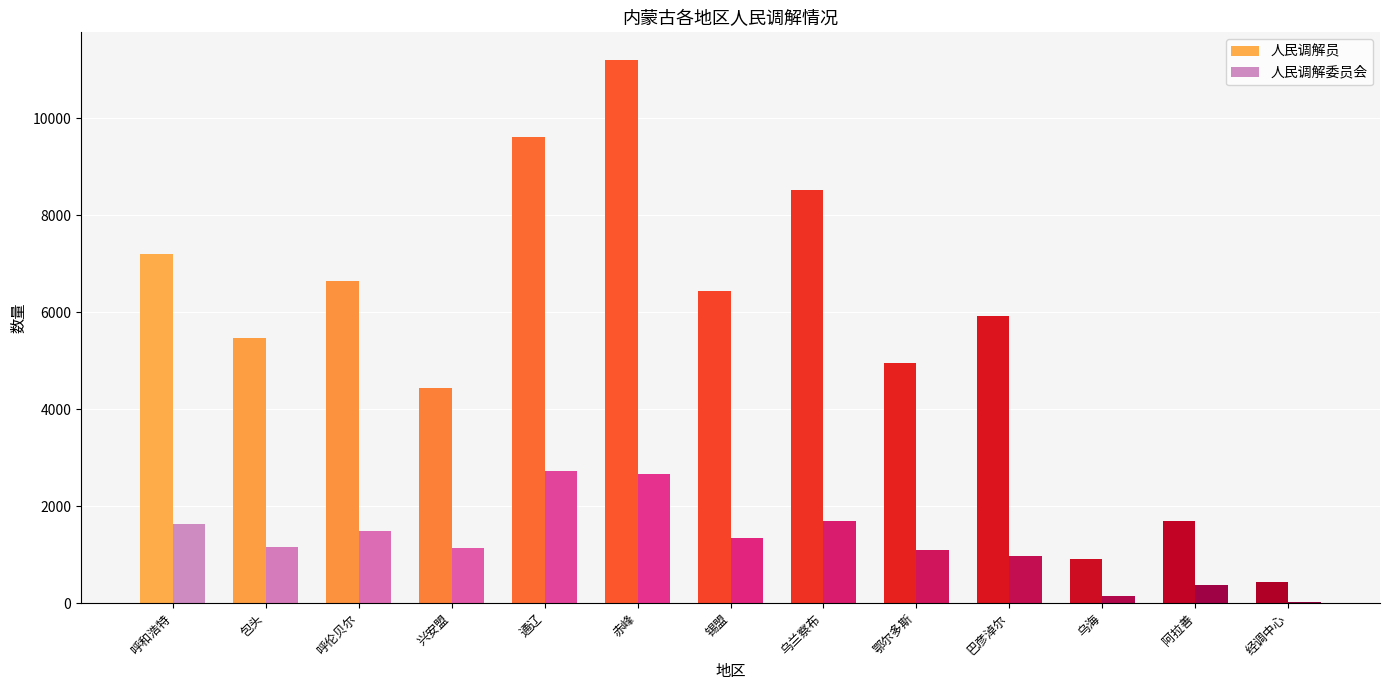

At which category is the sum across all series the highest?

赤峰